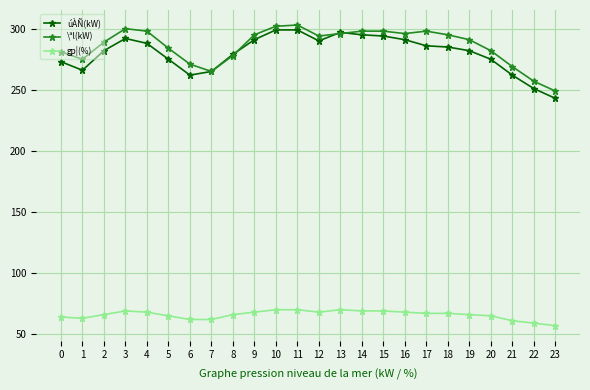

What is the value of the \ªl(kW) point at the 24th from the left?

249